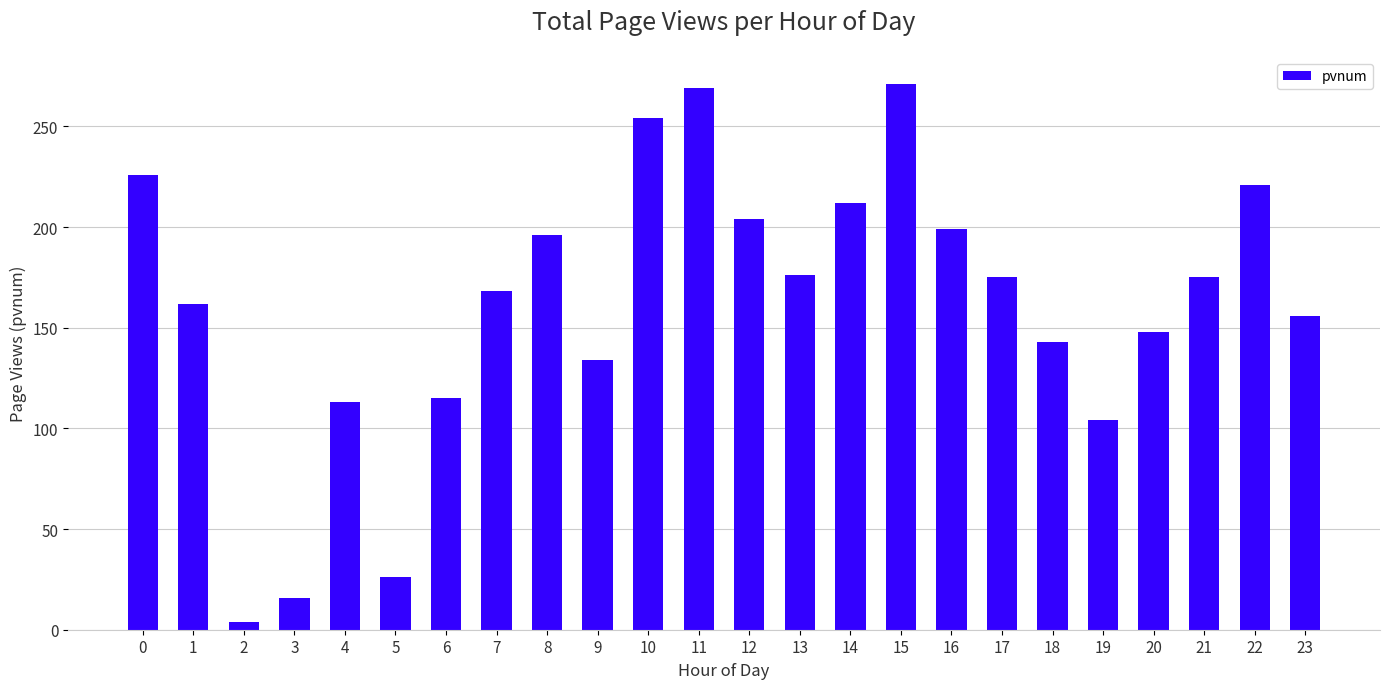

Does the chart contain stacked bars?

No